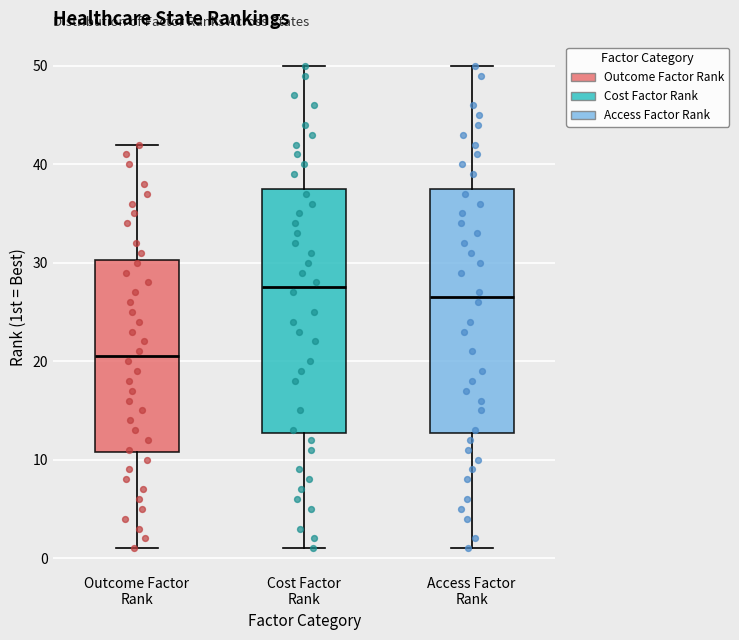

Reading left to right, read every box against the y-axis: the position of its median line, the range the box covers, and the ends of its whiskers. The values are not printed on the chart, so give them approximately, as read against the axis.

Outcome Factor Rank: median 21, box 11 to 30, whiskers 1 to 42
Cost Factor Rank: median 28, box 13 to 38, whiskers 1 to 50
Access Factor Rank: median 27, box 13 to 38, whiskers 1 to 50